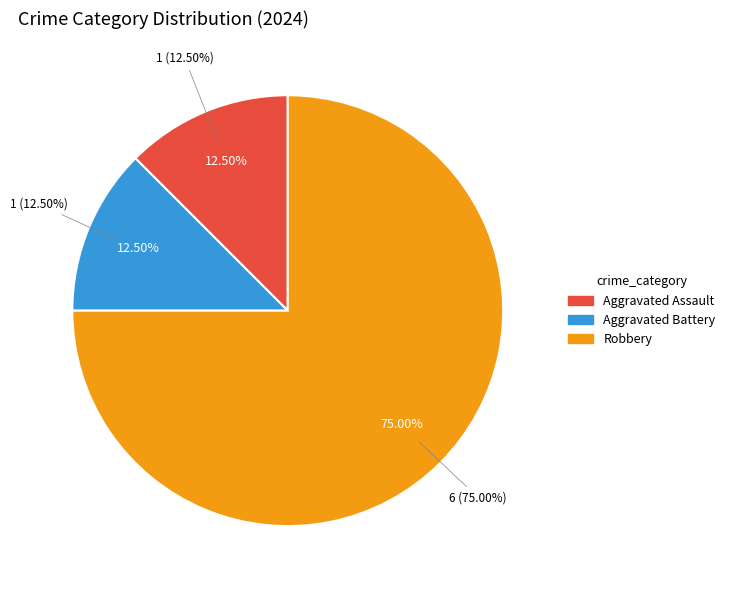

Rank the categories by value from highest to lowest.

Robbery, Aggravated Assault, Aggravated Battery